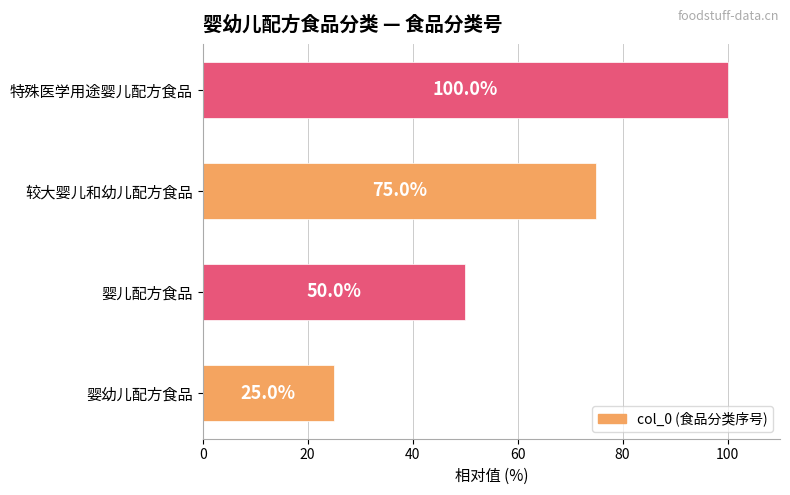

The chart shows a value of 163 at 特殊医学用途婴儿配方食品. True or false?

False